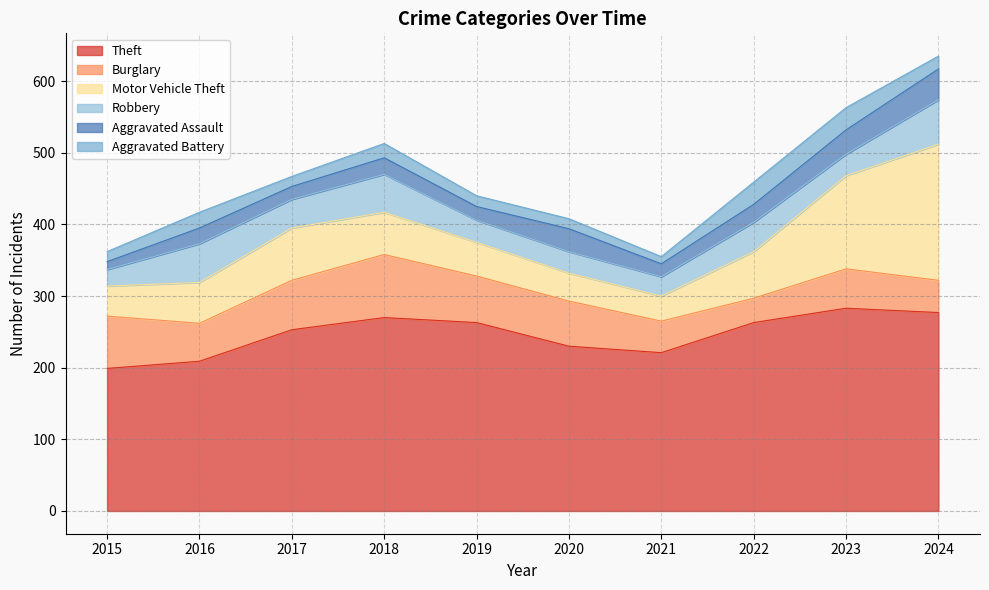

What is the value of the Aggravated Assault point at the 9th from the left?

34